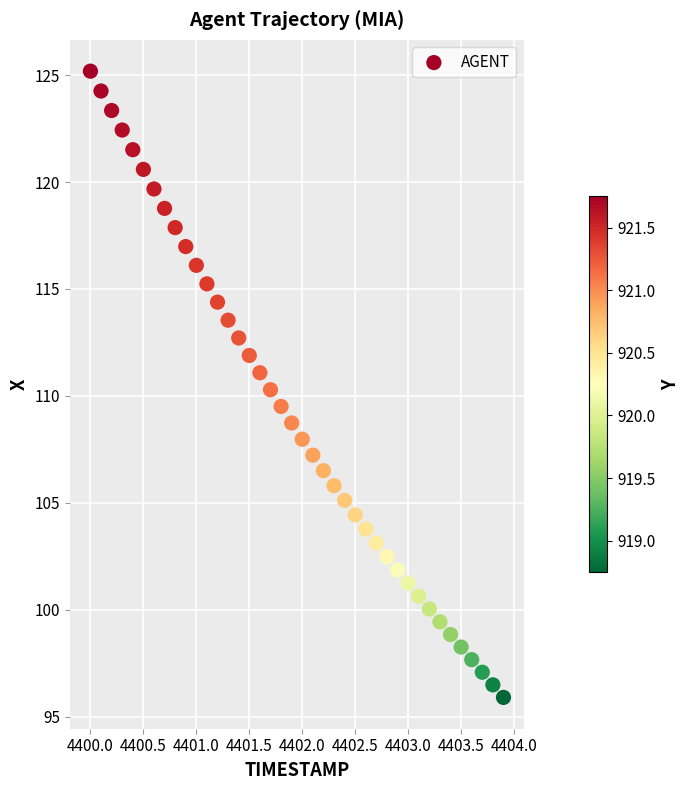

What is the range of Y values (max minus min)?

29.3